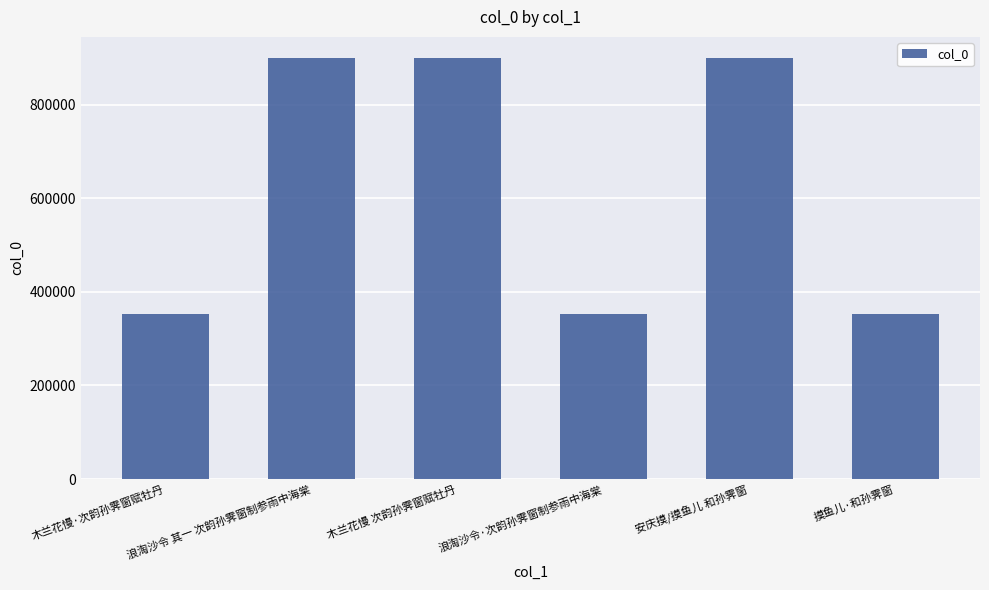

Count the number of data series in this chart.

1